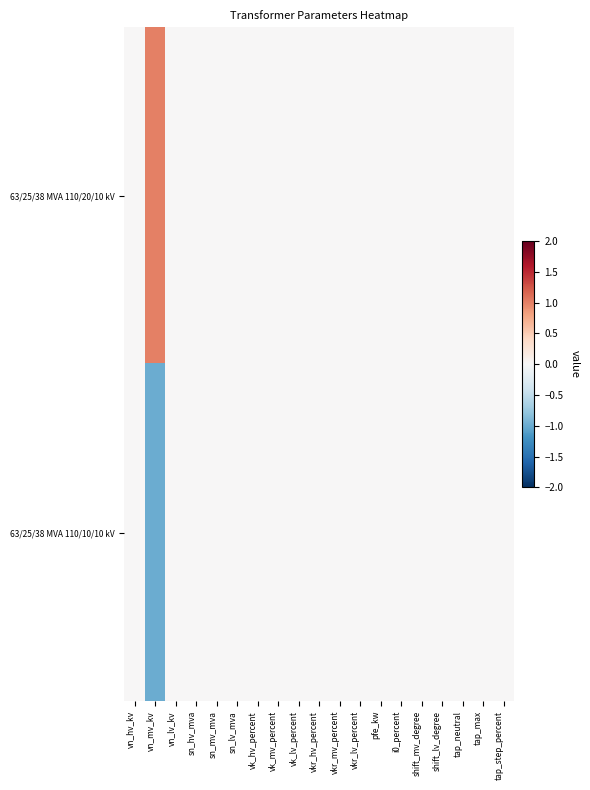

List the series in order of their peak value, lowest first.

63/25/38 MVA 110/10/10 kV, 63/25/38 MVA 110/20/10 kV